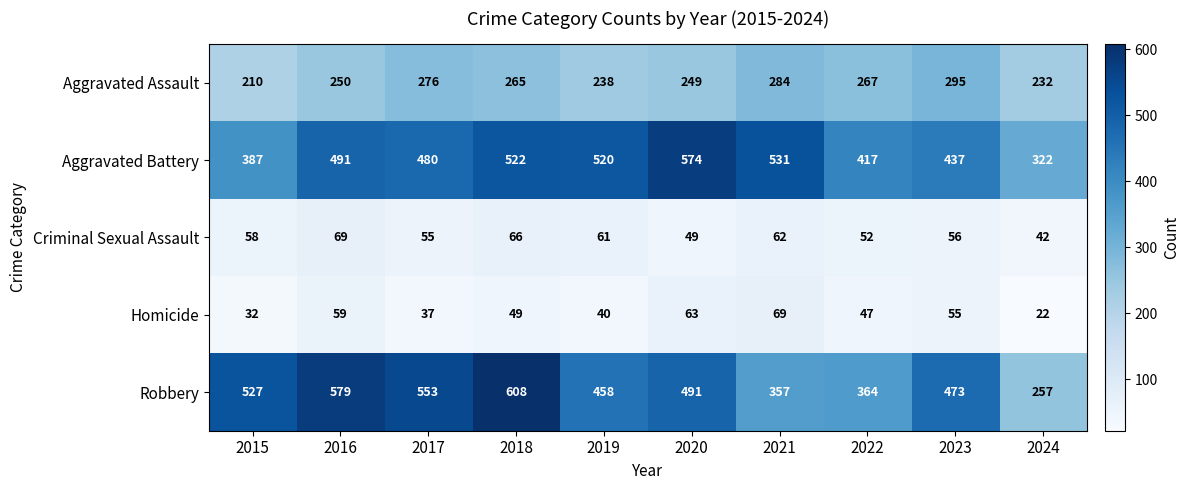

What is the difference between the maximum and minimum values in the Aggravated Assault series?

85